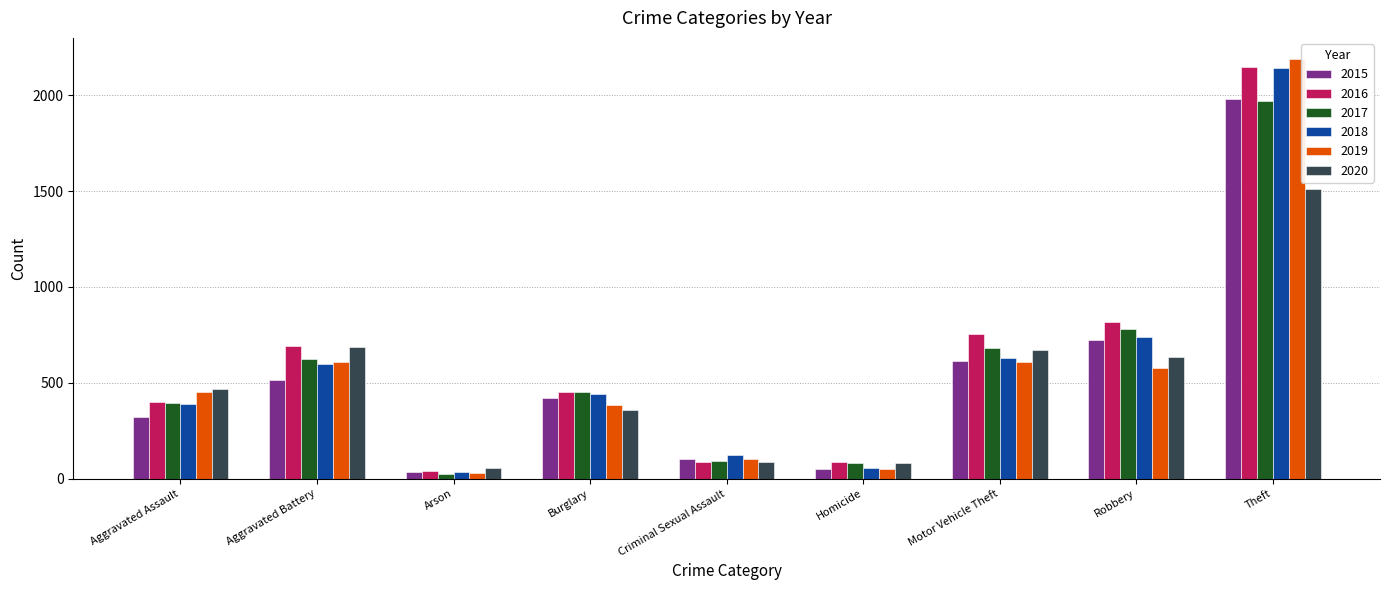

How many data points does each series have?

9